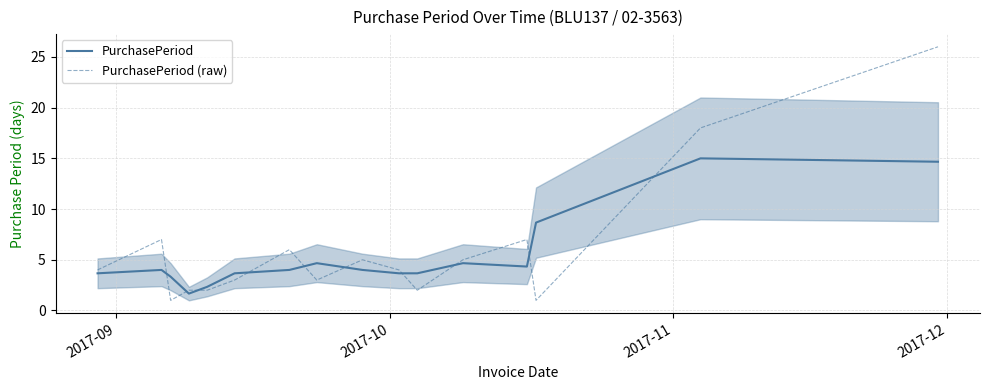

What is the maximum value for PurchasePeriod?

15.0